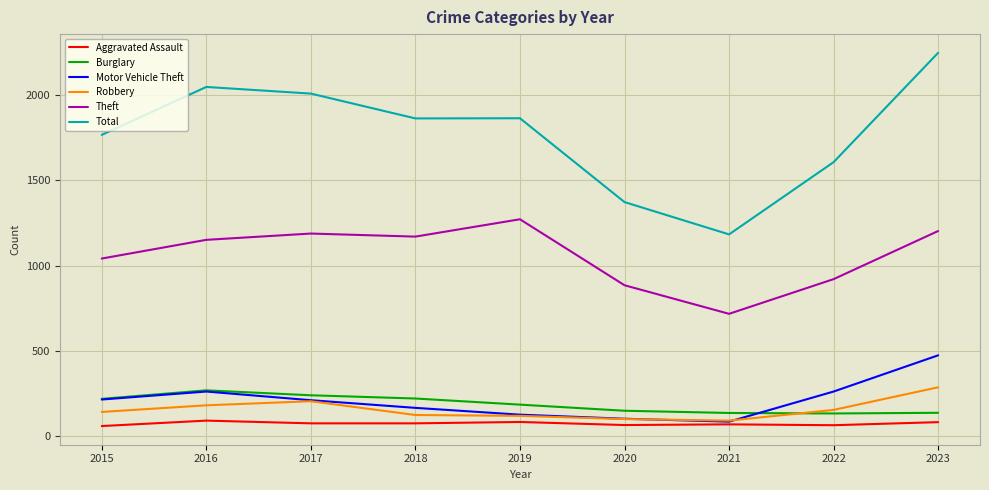

Which series has the largest range (max minus min)?

Total